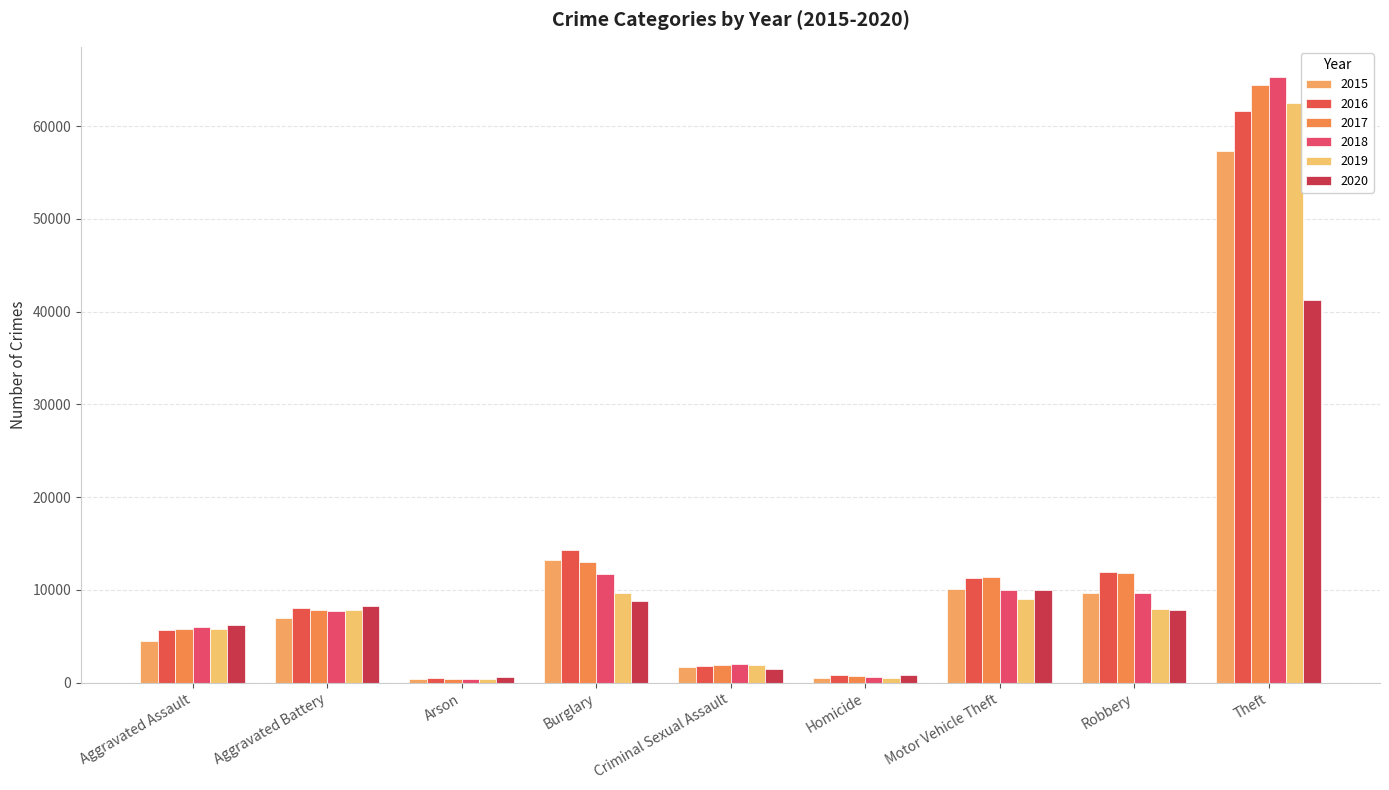

What is the label of the 9th bar from the left?

Theft